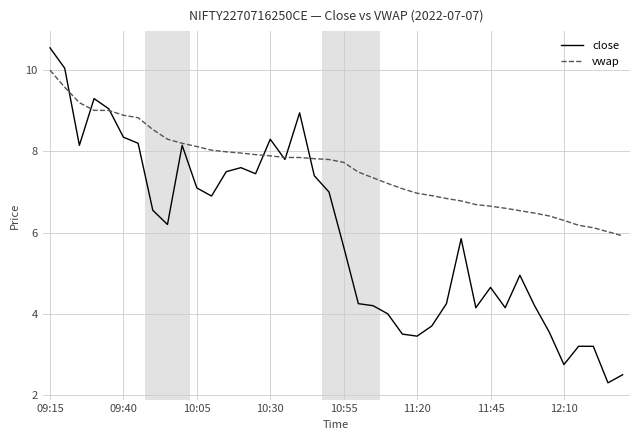

List the series in order of their overall mean, highest first.

vwap, close